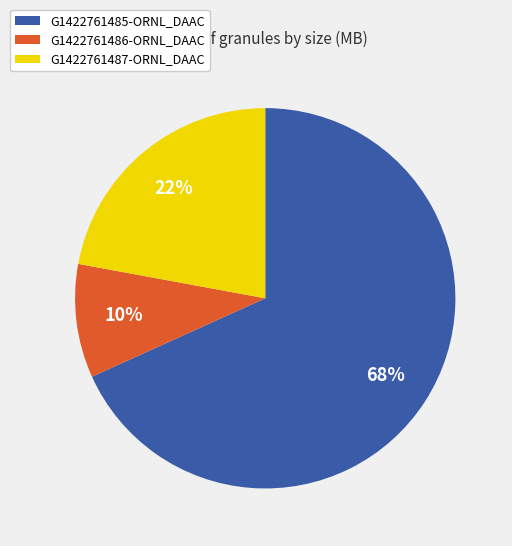

Which category has the biggest portion of the pie?

G1422761485-ORNL_DAAC